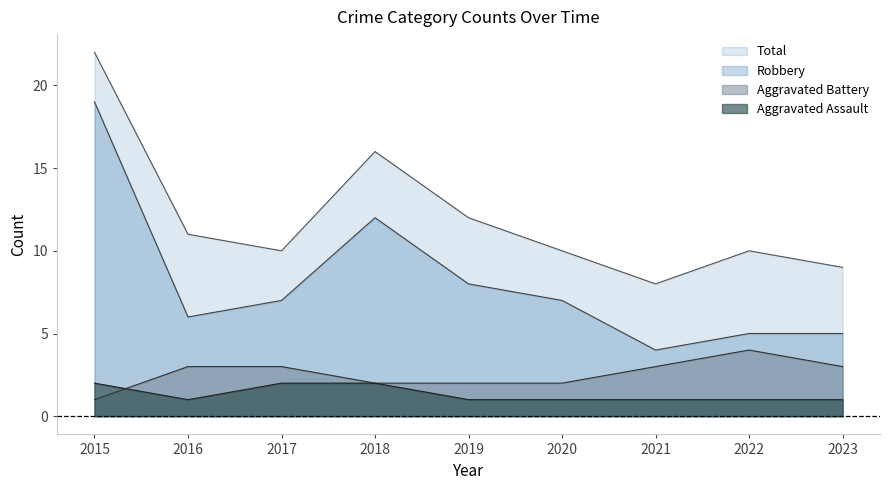

In Total, how many points are higher than both neighbors (excluding endpoints)?

2